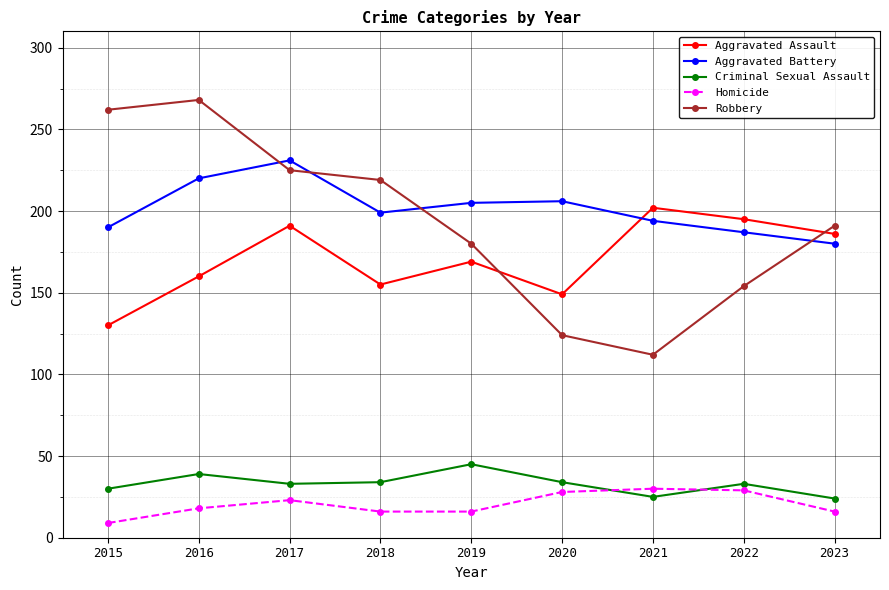

What is the value of the Aggravated Battery point at the 5th from the left?

205